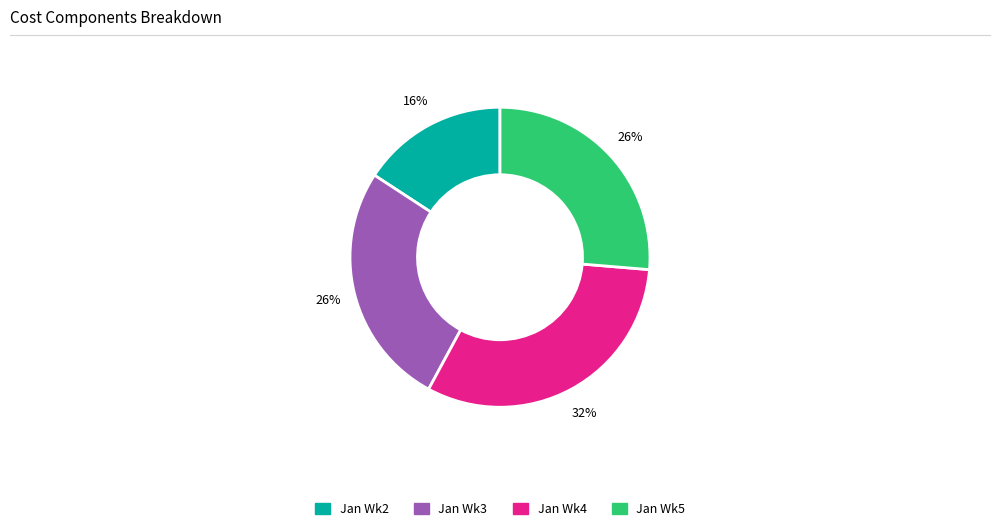

Is Jan Wk4 the majority of the pie?

No